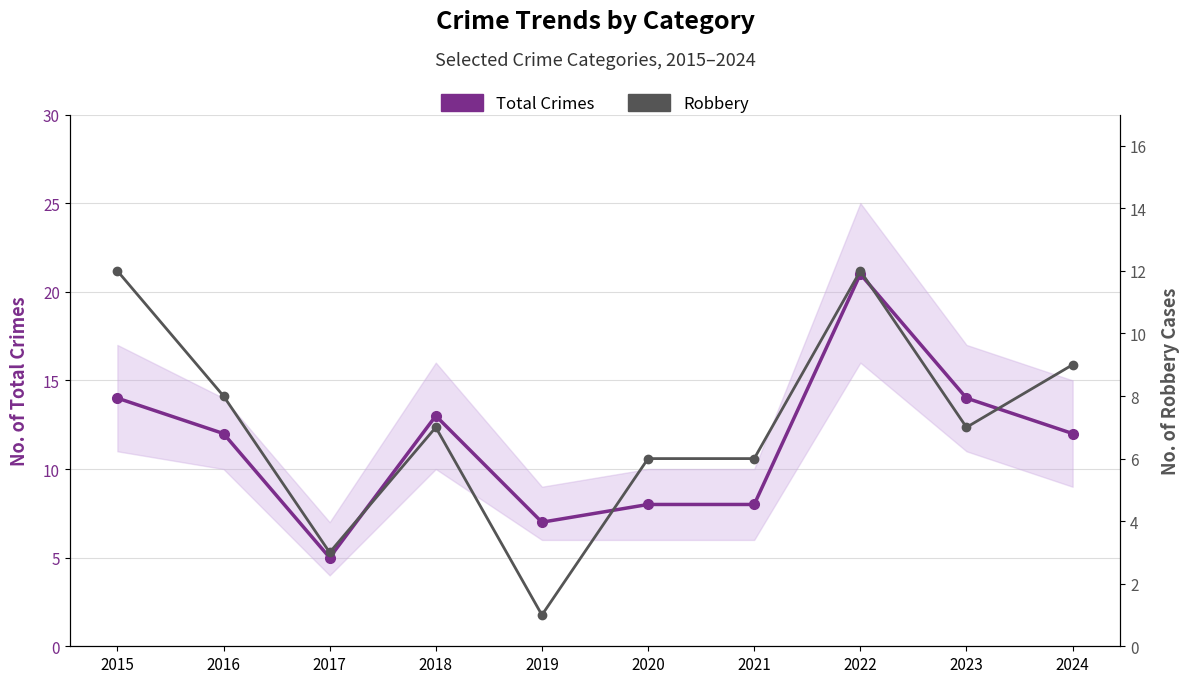

True or false: Total Crimes and Robbery cross at least once.

False